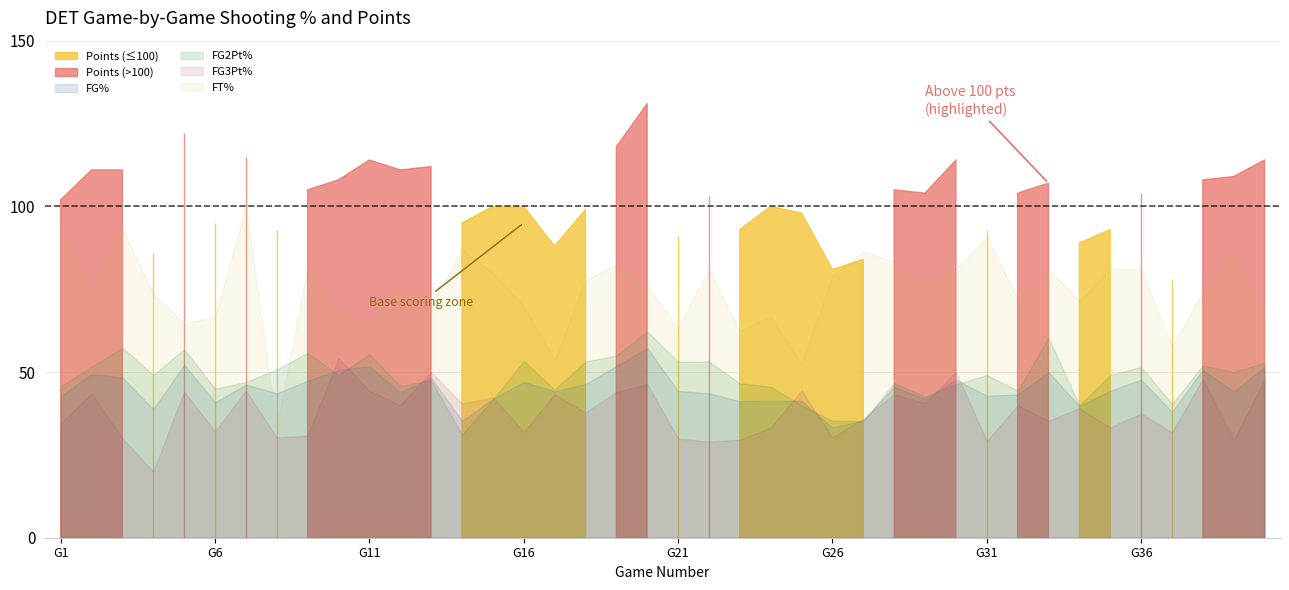

What is the sum of all ftPct values?

2983.5